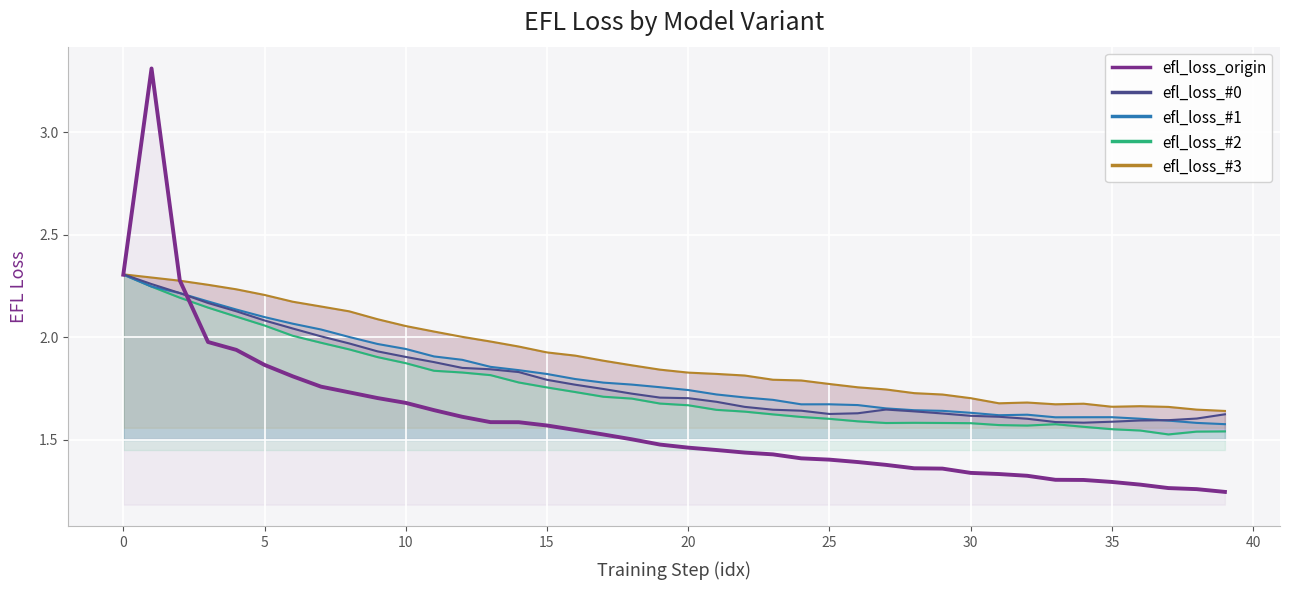

The efl_loss_#1 series shows 0.6 at 30. True or false?

False